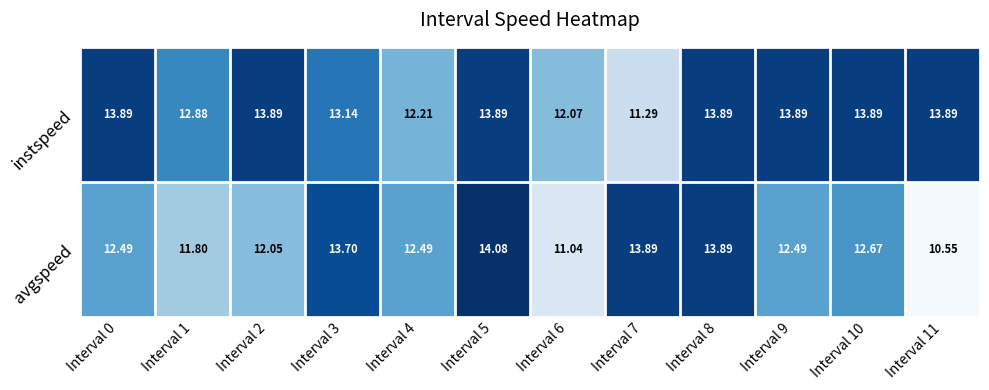

Rank the series by their maximum value, from highest to lowest.

avgspeed, instspeed